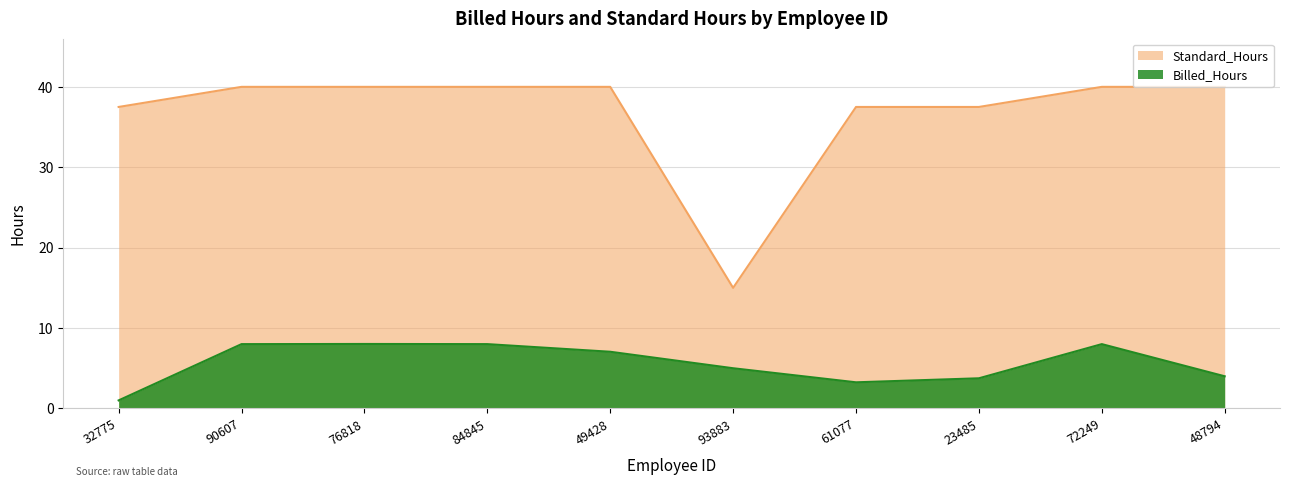

What is the difference between the Billed_Hours values at 84845 and 32775?

7.0